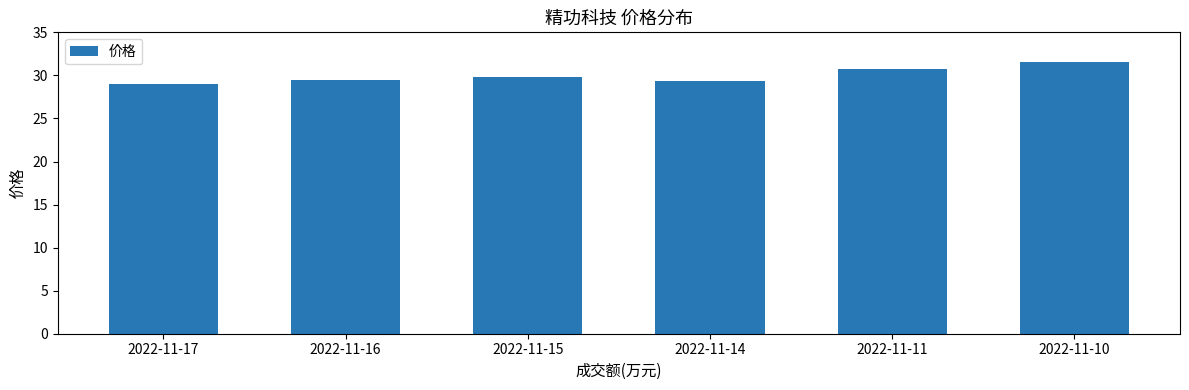

Reading left to right, transcribe all the data shown in this chart.

29.0	29.4	29.8	29.3	30.7	31.5